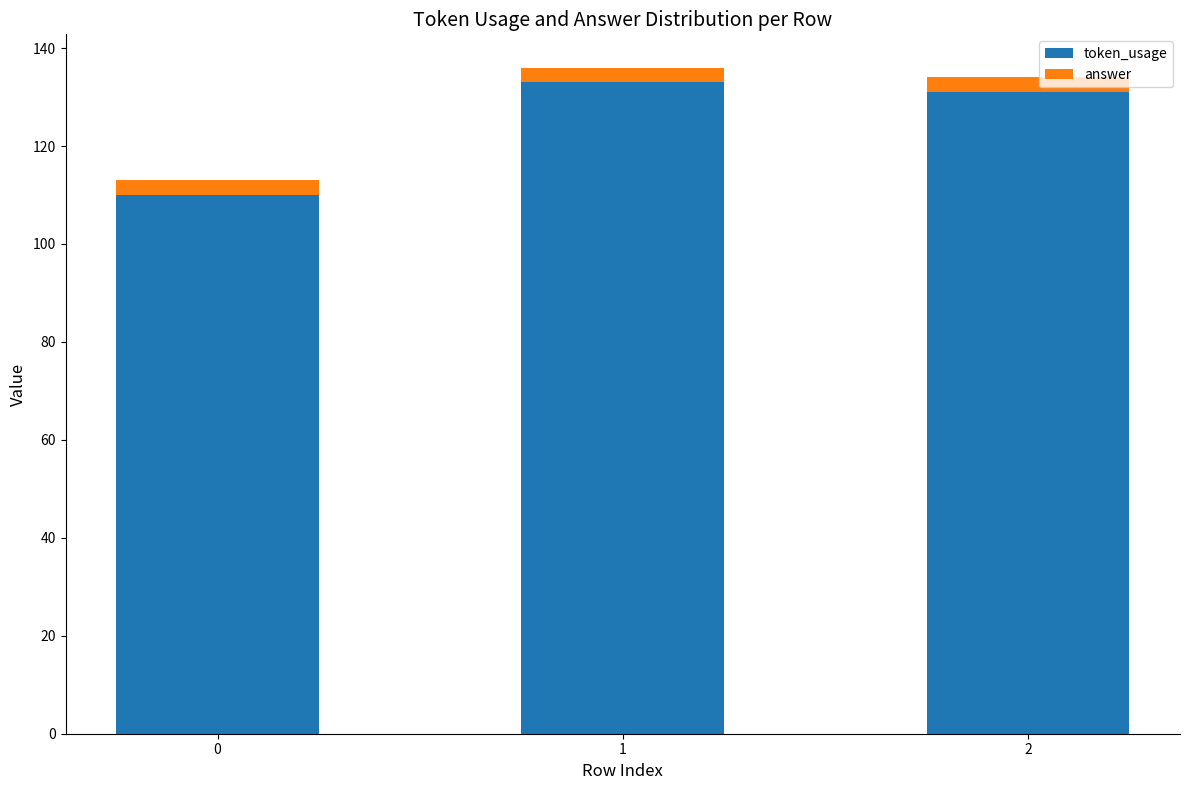

What is the difference between the maximum and minimum values in the token_usage series?

23